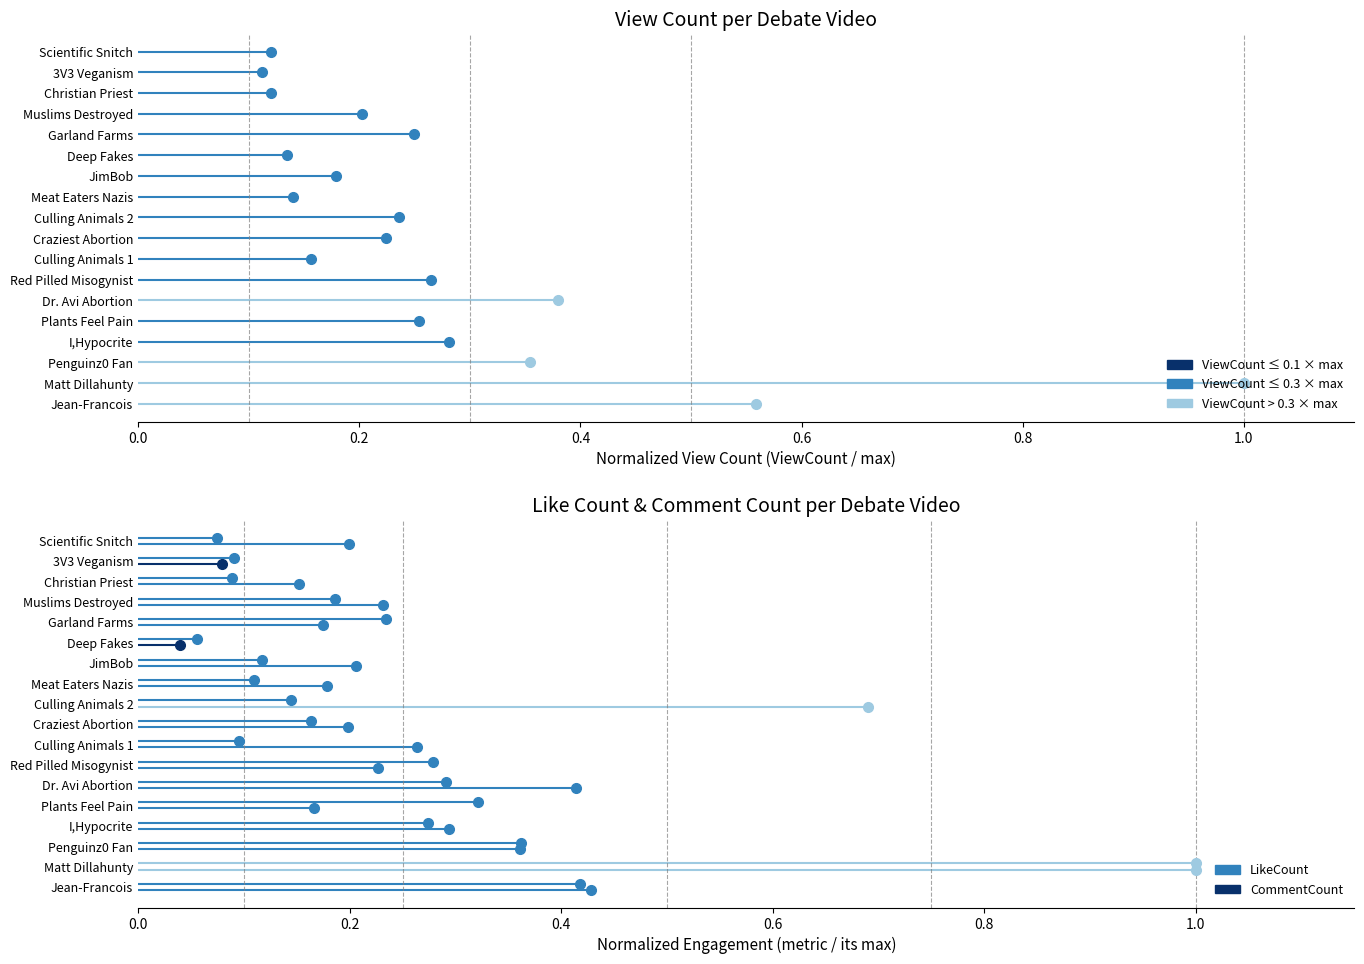

List the series in order of their overall mean, highest first.

LikeCount, CommentCount